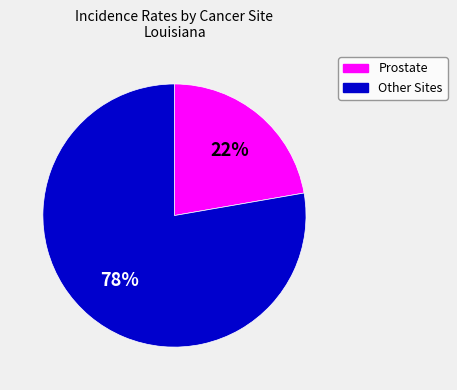

How many slices are in this pie chart?

2